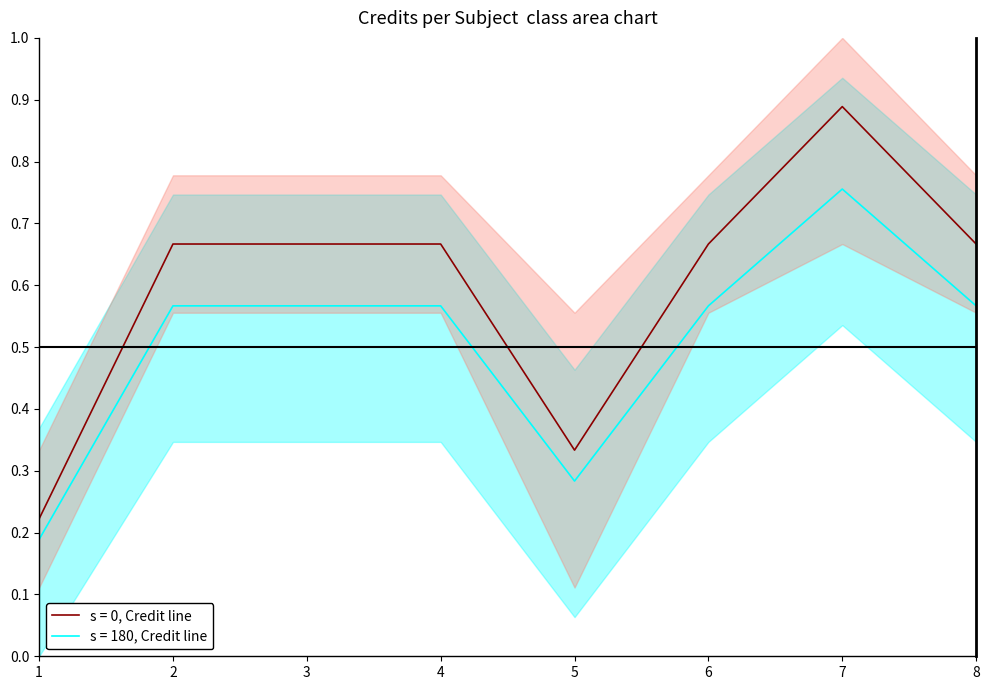

Is the value of Credit at 4 greater than the value of Credit_upper at 8?

Yes